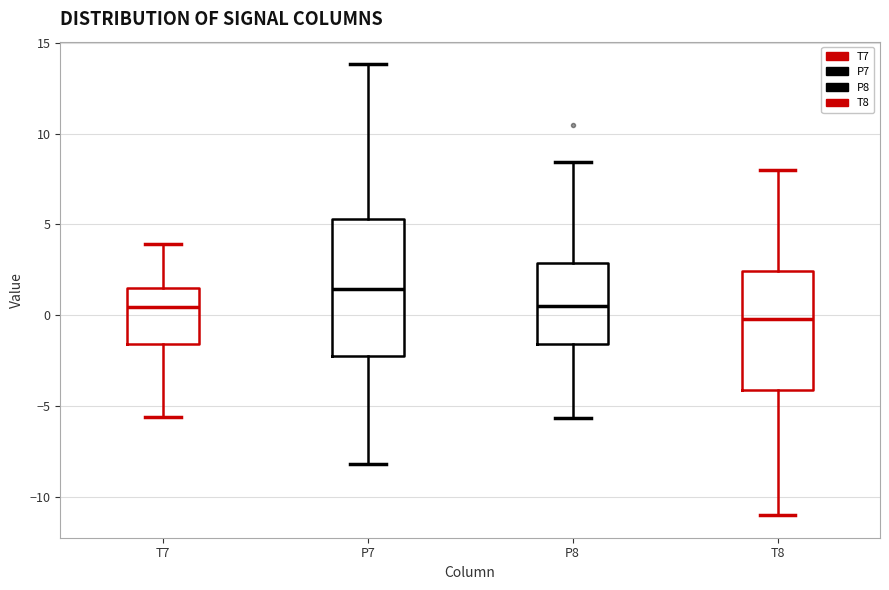

Reading left to right, transcribe this box plot: for each box, give where its median line is, the range the box spans, and where its two whiskers end, as read against the y-axis. The values are not printed on the chart, so give them approximately, as read against the axis.

T7: median 0.5, box -1.5 to 1.5, whiskers -5.5 to 4.0
P7: median 1.5, box -2.0 to 5.5, whiskers -8.0 to 14.0
P8: median 0.5, box -1.5 to 3.0, whiskers -5.5 to 8.5
T8: median 0.0, box -4.0 to 2.5, whiskers -11.0 to 8.0